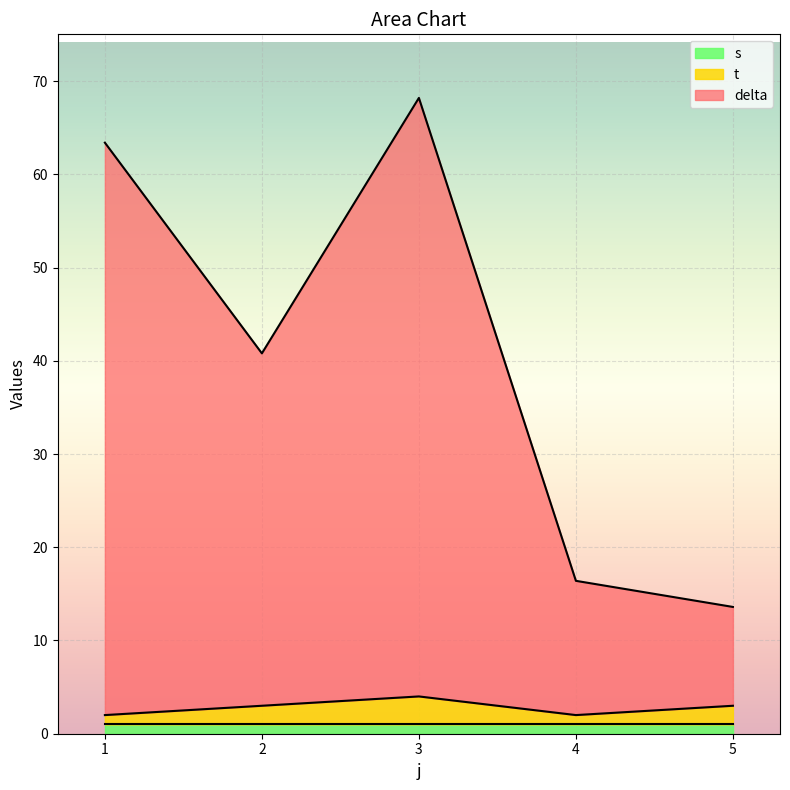

True or false: t has a value of 2.0 at 4.

True